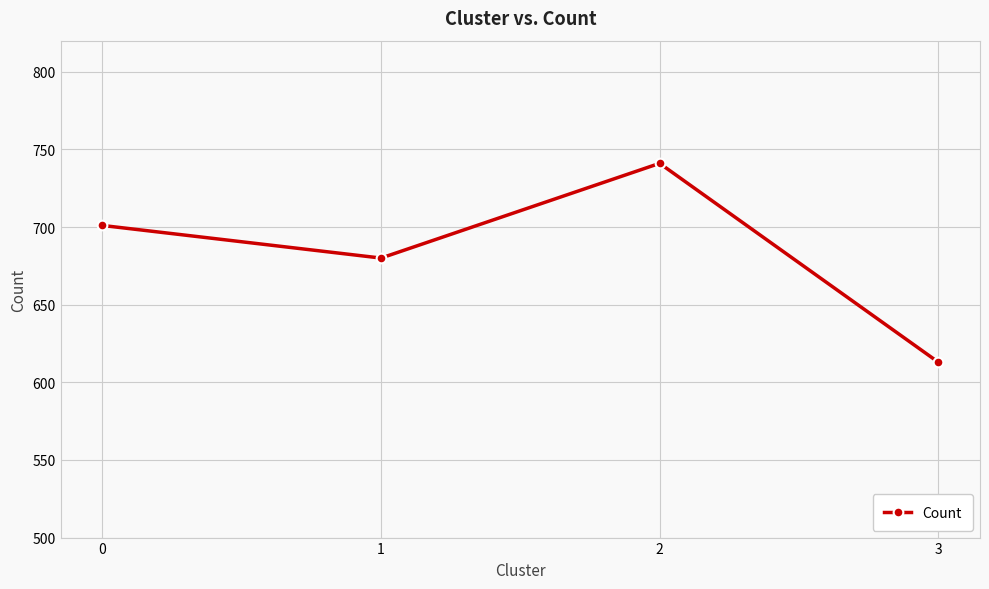

Rank the categories by value from lowest to highest.

3, 1, 0, 2